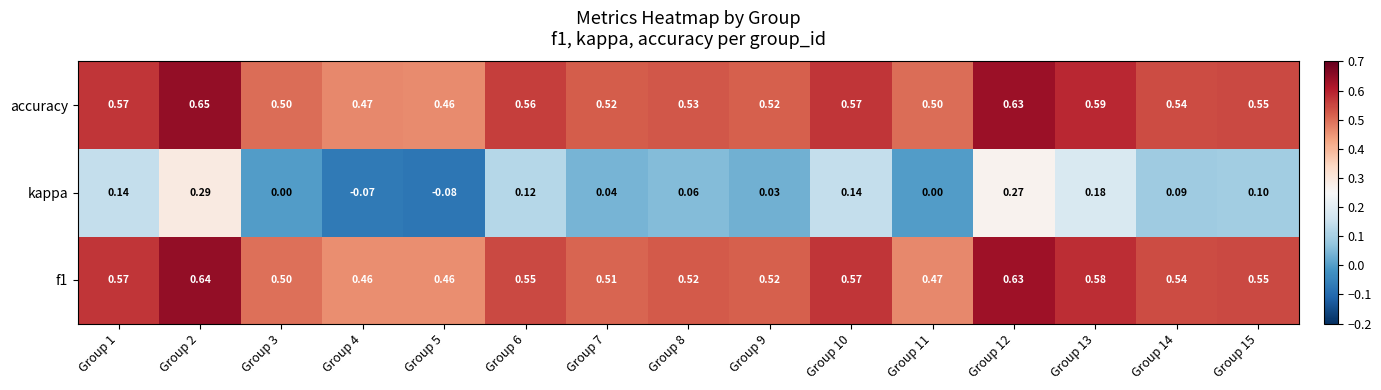

Which series changed the most between Group 2 and Group 10?

kappa